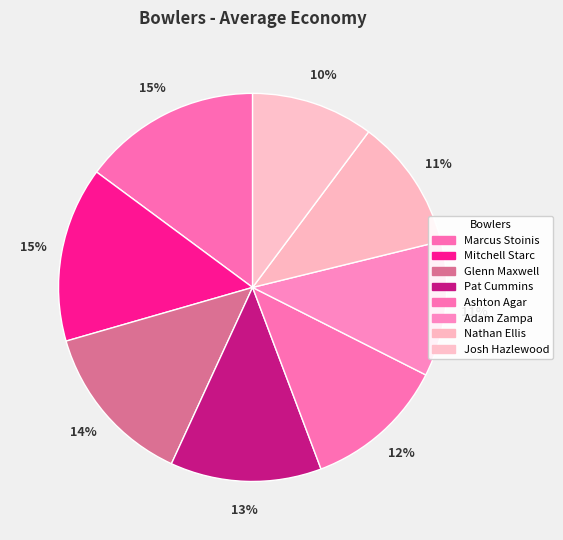

Is there a majority slice in this chart?

No